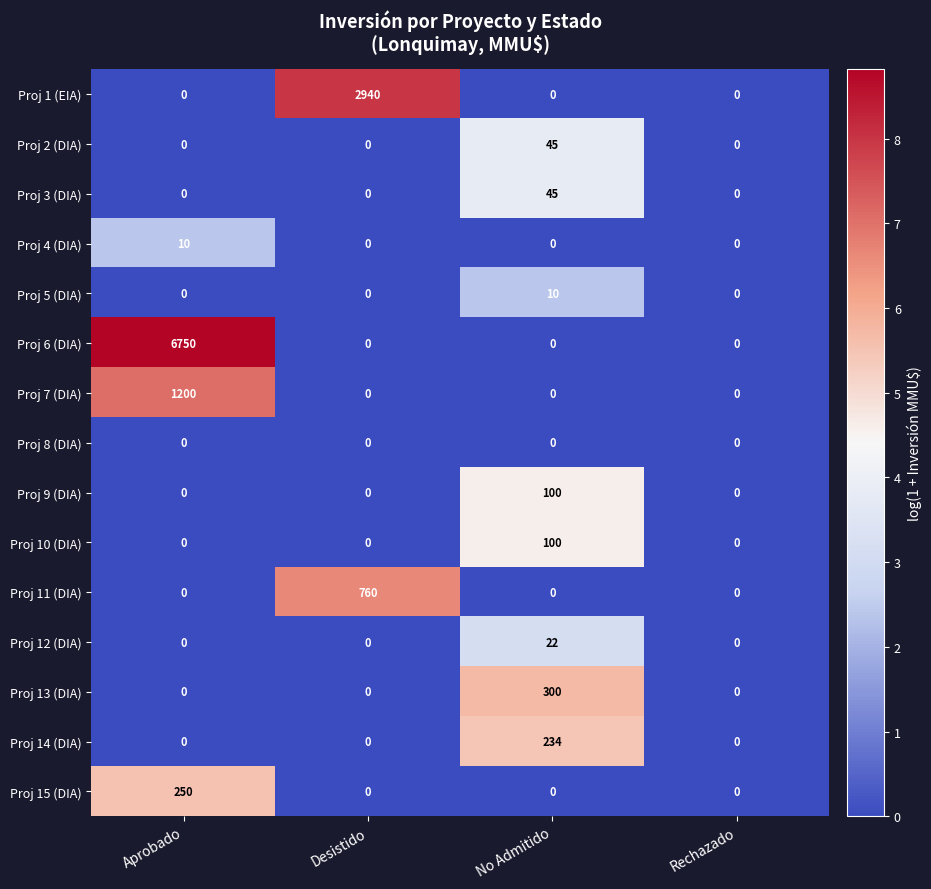

True or false: Proj 4 (DIA) has a value of 0 at Rechazado.

True